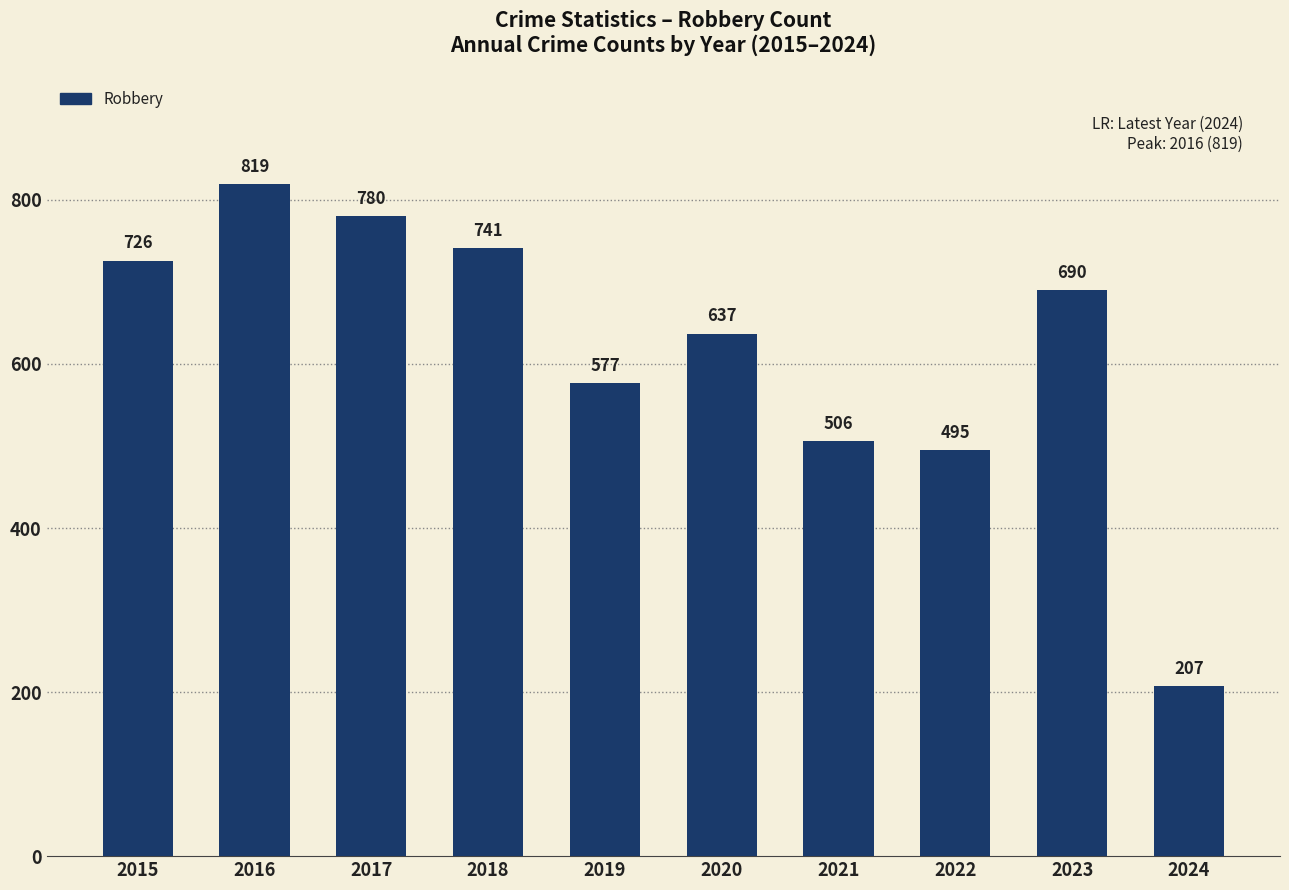

At which label is the value closest to 513?

2021